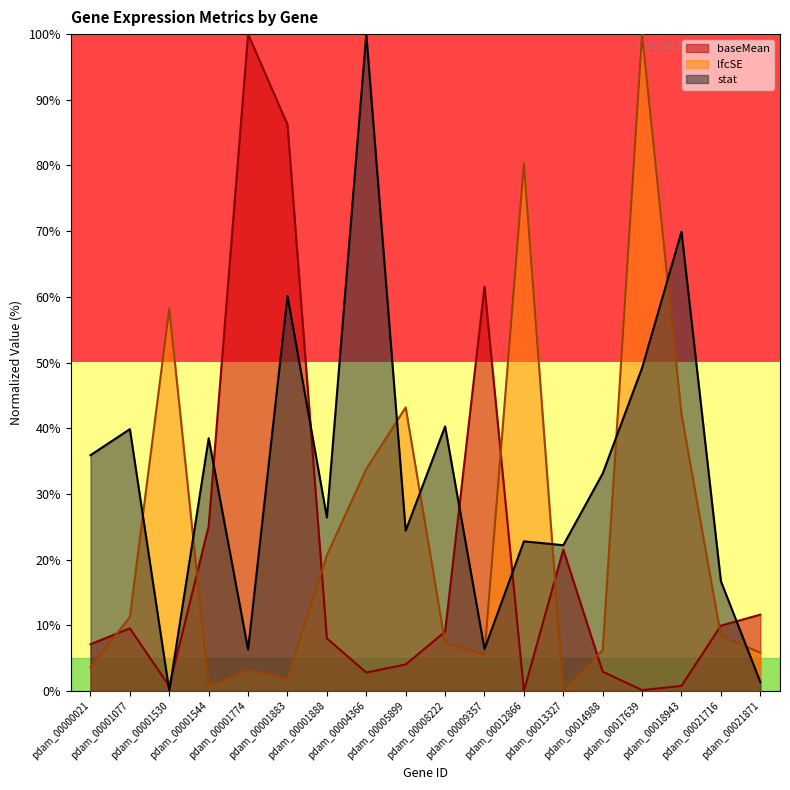

Rank the series by their maximum value, from lowest to highest.

baseMean, lfcSE, stat